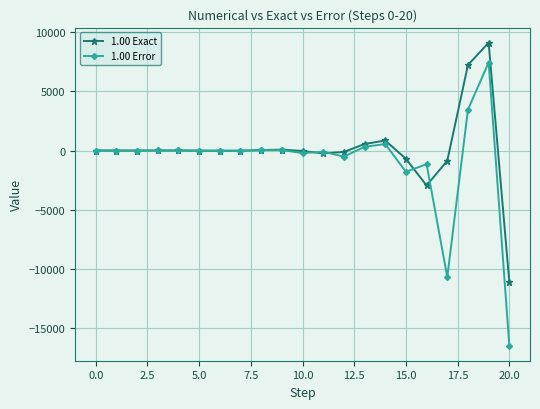

Rank the series by their maximum value, from lowest to highest.

1.00 Error, 1.00 Exact